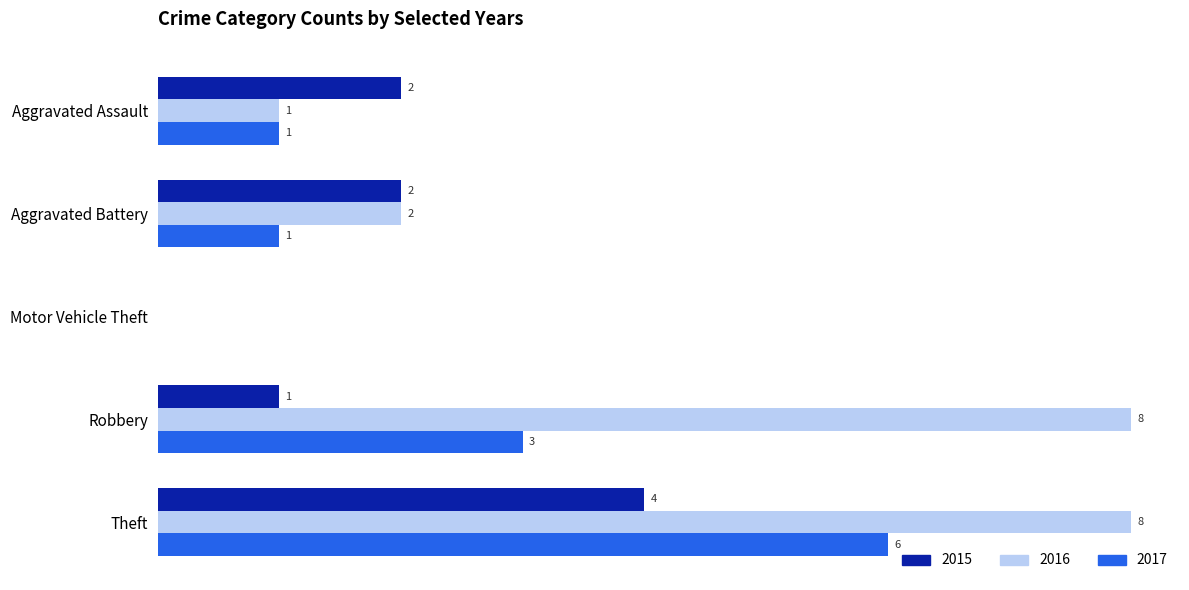

At which category is the sum across all series the highest?

Theft